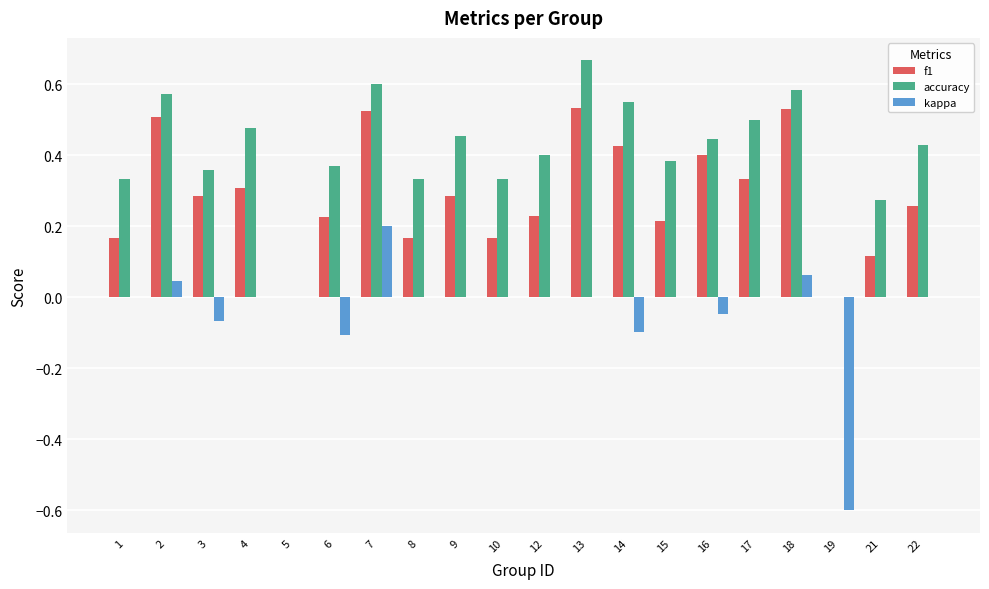

Which series changed the most between 4 and 21?

accuracy